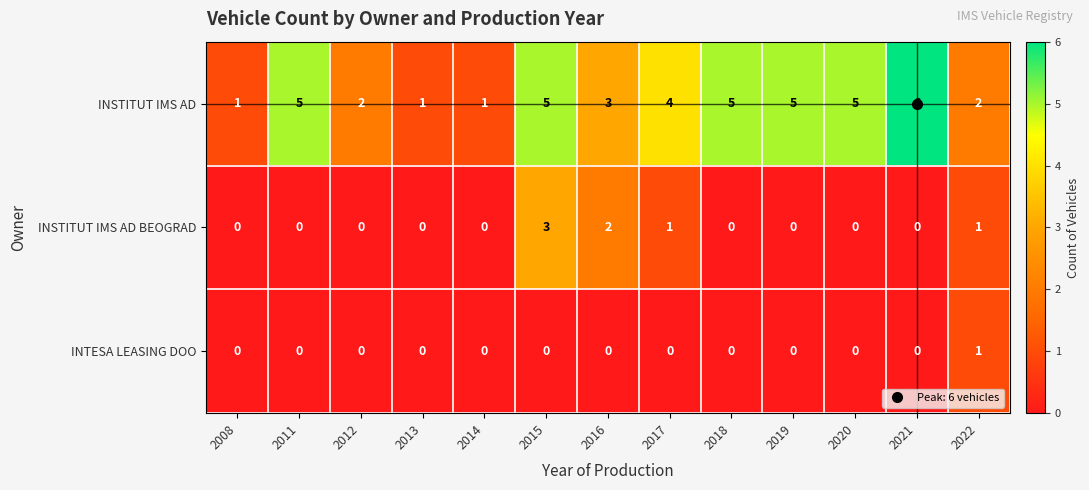

Where is INSTITUT IMS AD nearest to the value 3?

2016